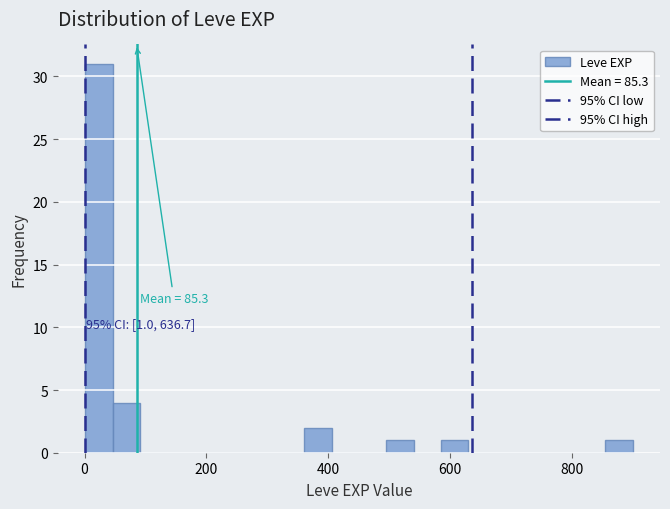

Read against the x-axis, roughly where is the centre of the tallest bar?

20